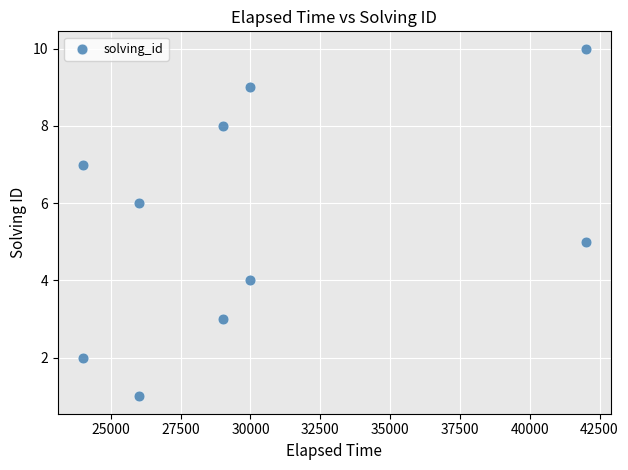

What is the average Y value?

6